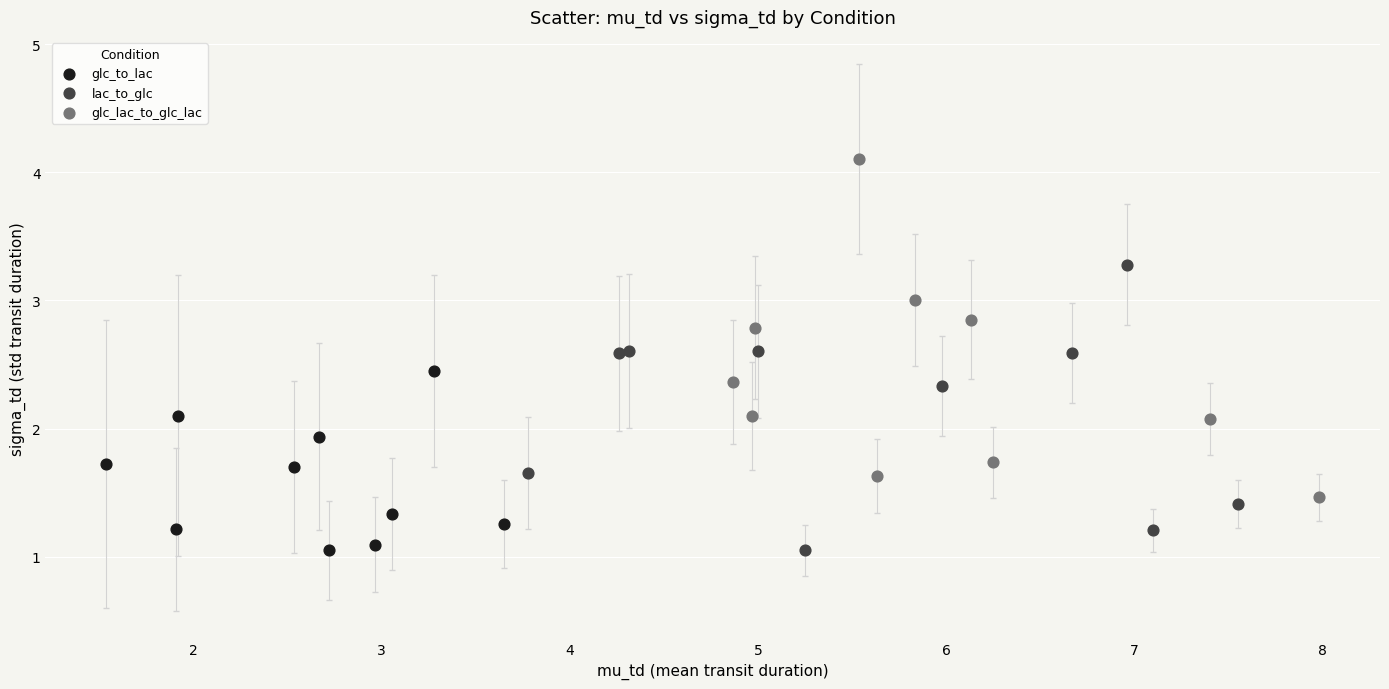

Which series reaches the maximum Y coordinate?

glc_lac_to_glc_lac